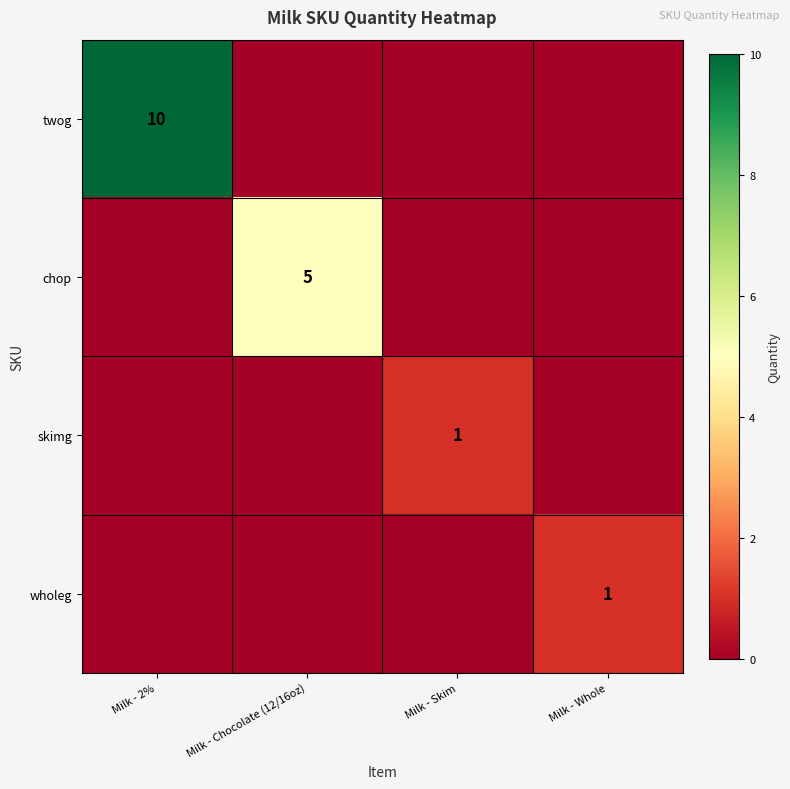

How many categories are shown in the chart?

4